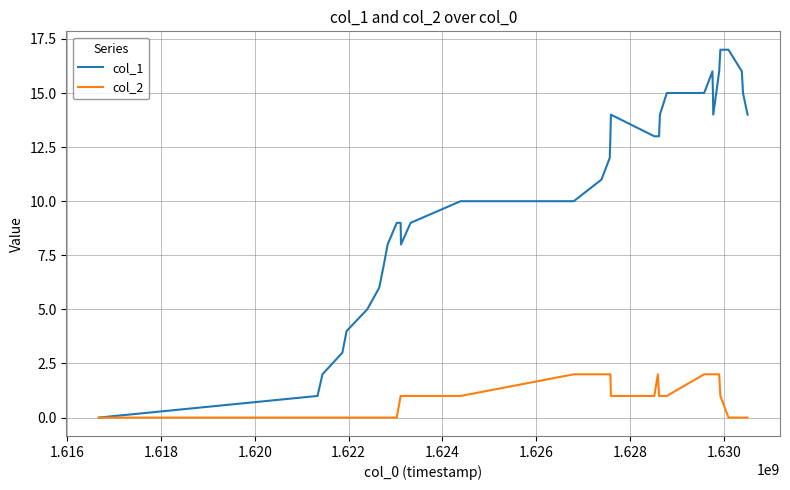

What is the maximum value shown in the chart?

17